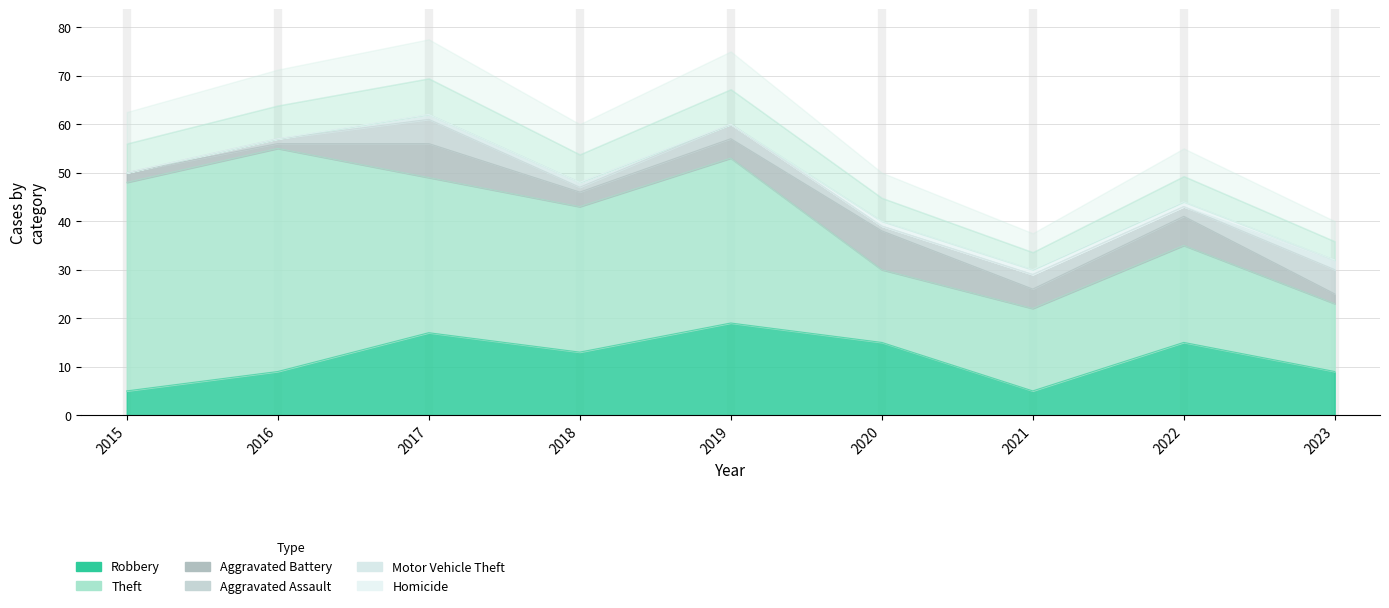

Does the chart have visible grid lines?

Yes